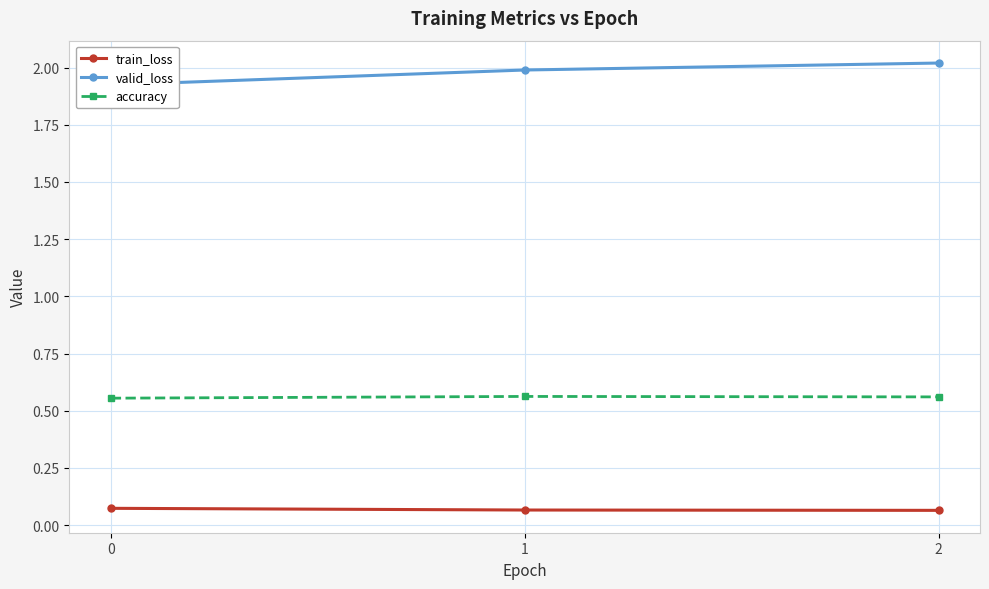

What is the minimum value shown in the chart?

0.1